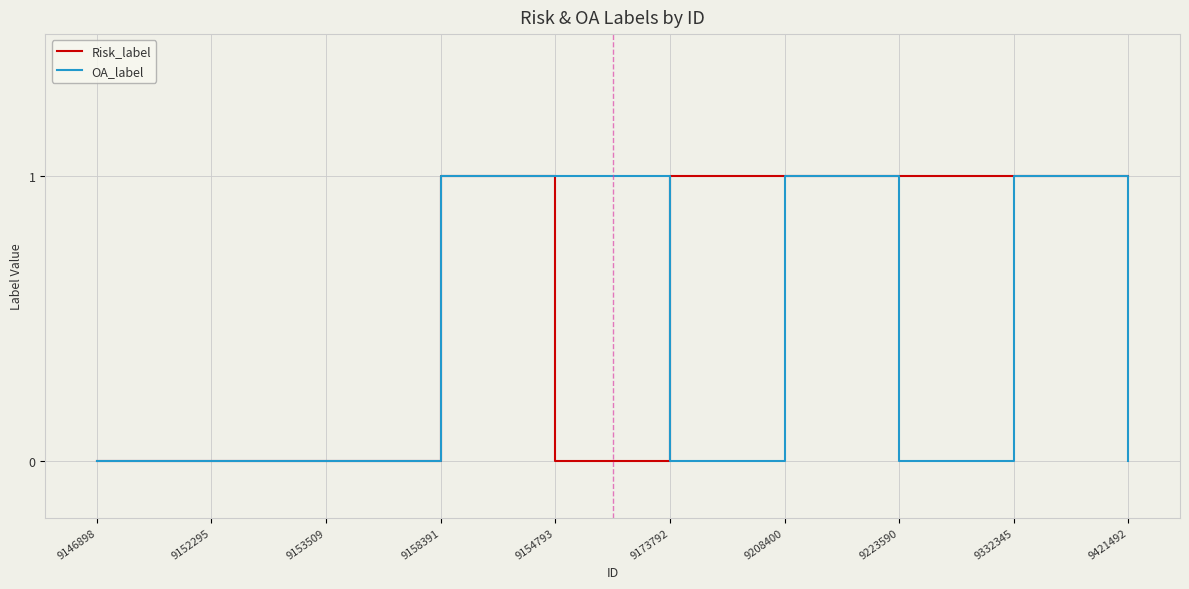

Reading left to right, transcribe all the data shown in this chart.

Risk_label: 0	0	0	1	0	1	1	1	1	1
OA_label: 0	0	0	1	1	0	1	0	1	0